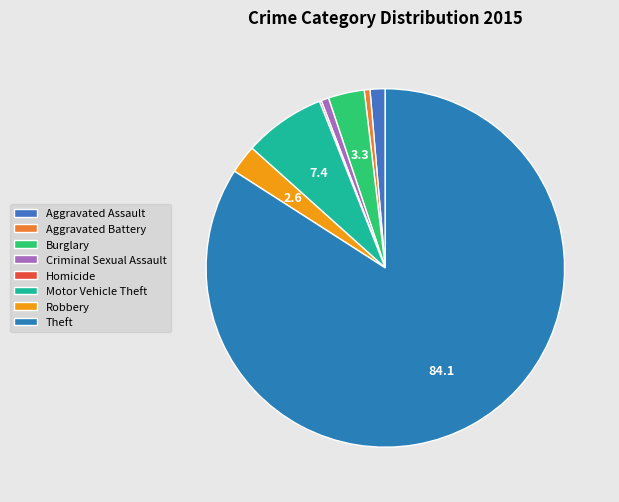

Which category has the smallest portion of the pie?

Homicide